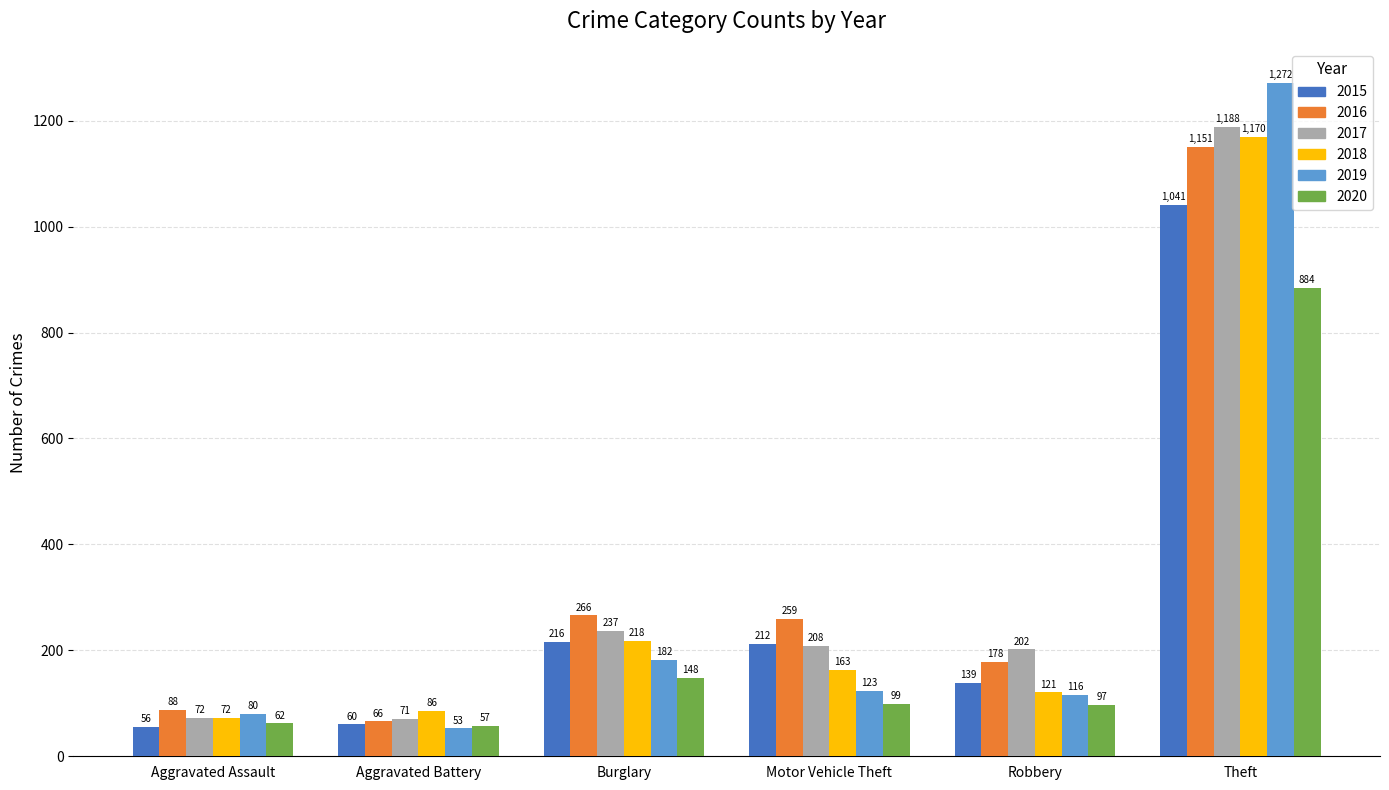

Count the number of data series in this chart.

6